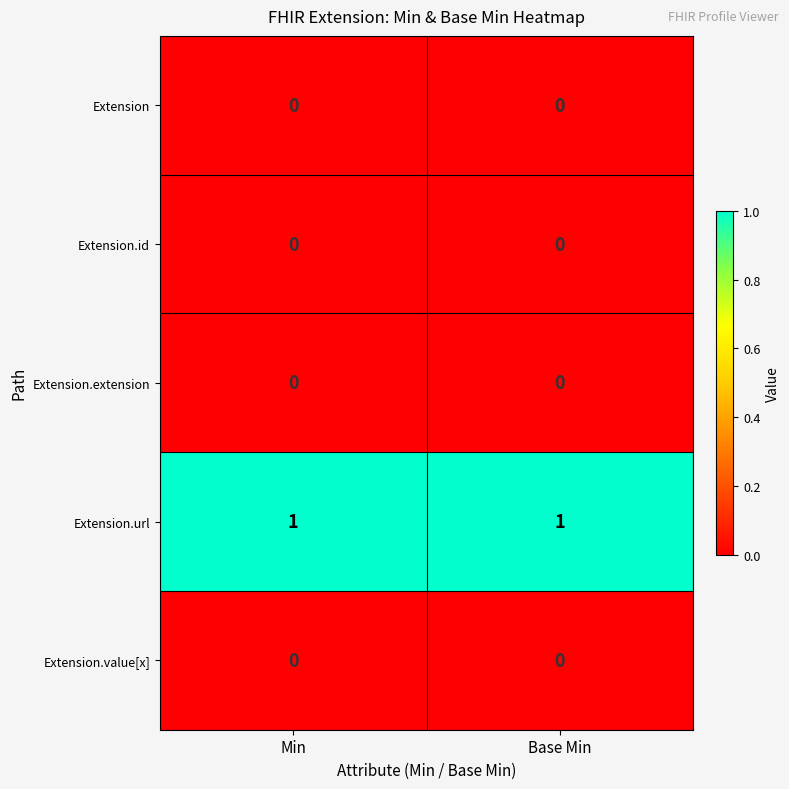

Reading left to right, transcribe all the data shown in this chart.

Extension: Min=0	Base Min=0
Extension.id: Min=0	Base Min=0
Extension.extension: Min=0	Base Min=0
Extension.url: Min=1	Base Min=1
Extension.value[x]: Min=0	Base Min=0